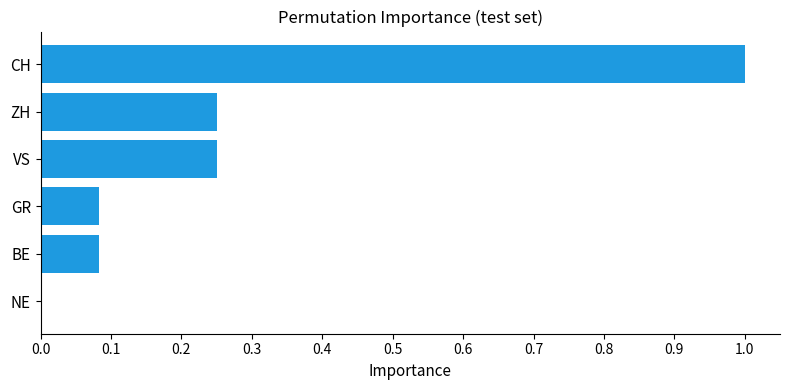

Which has a higher value, NE or ZH?

ZH